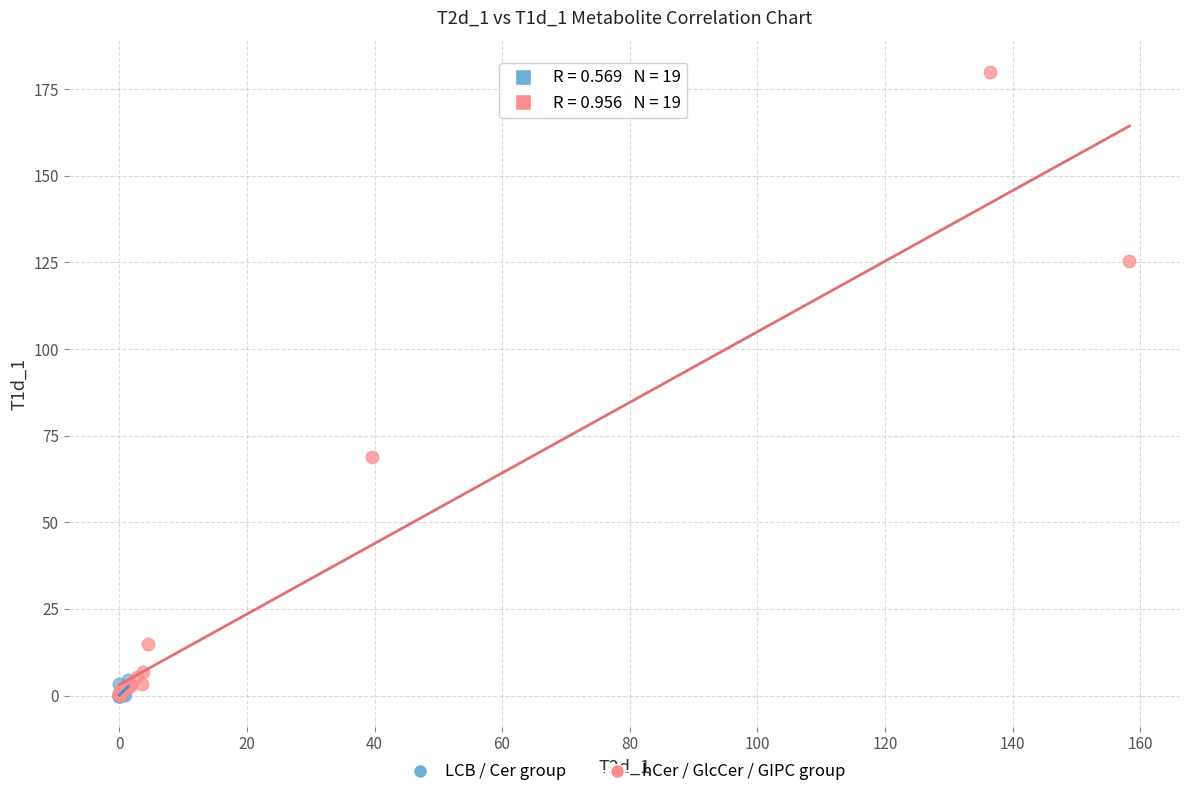

Which series contains the highest Y value?

hCer / GlcCer / GIPC group